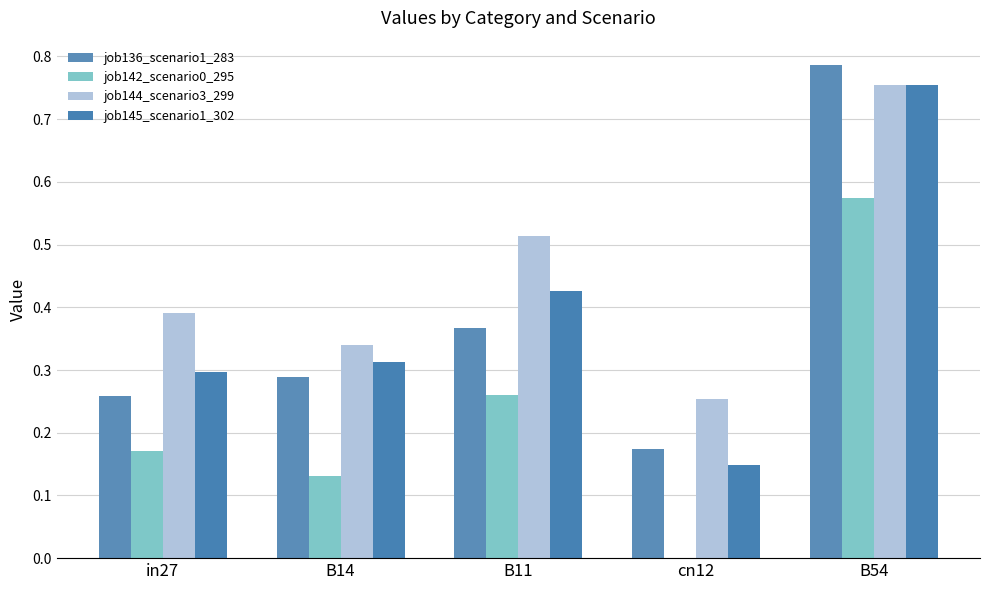

At how many categories does at least one series exceed 0?

5